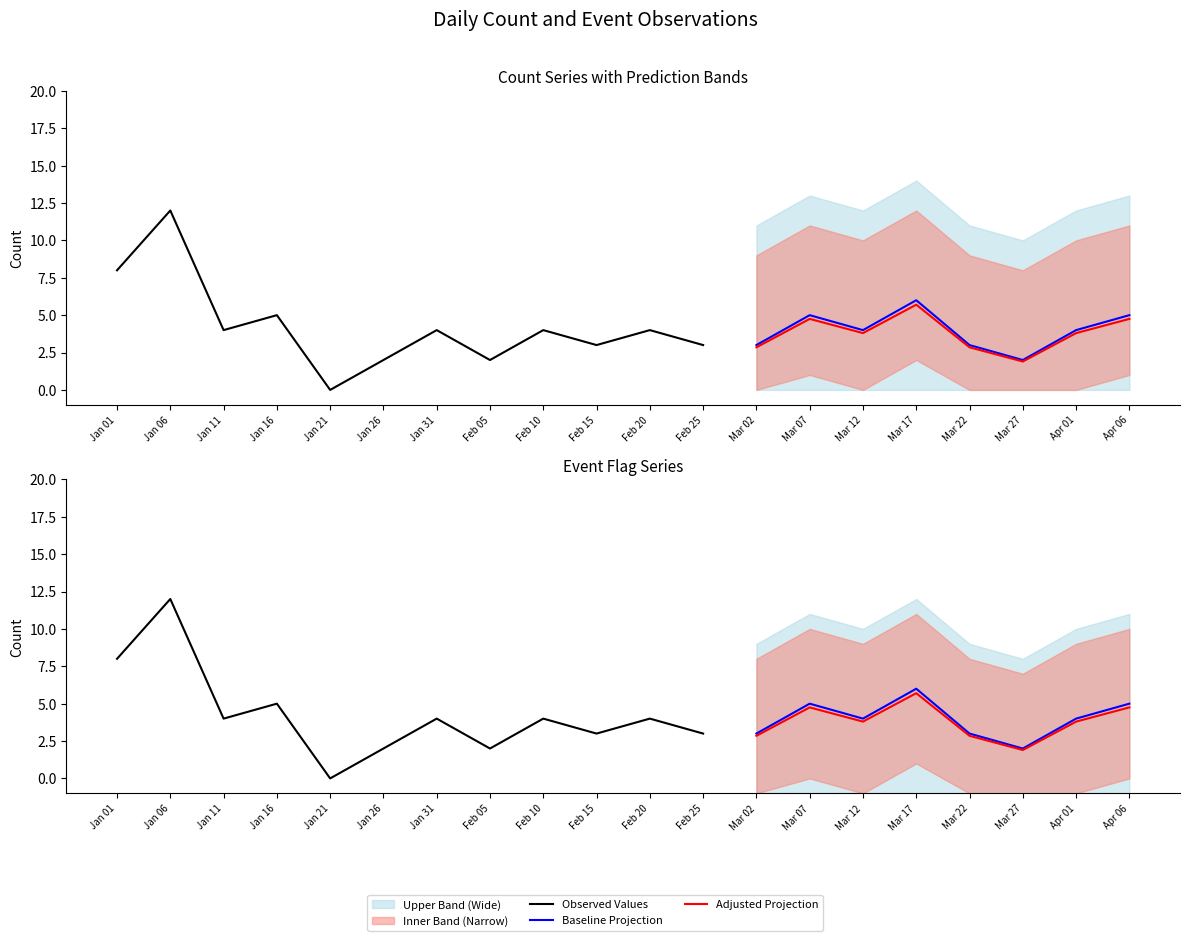

The Daily Count series shows 7 at 2023-02-10. True or false?

False